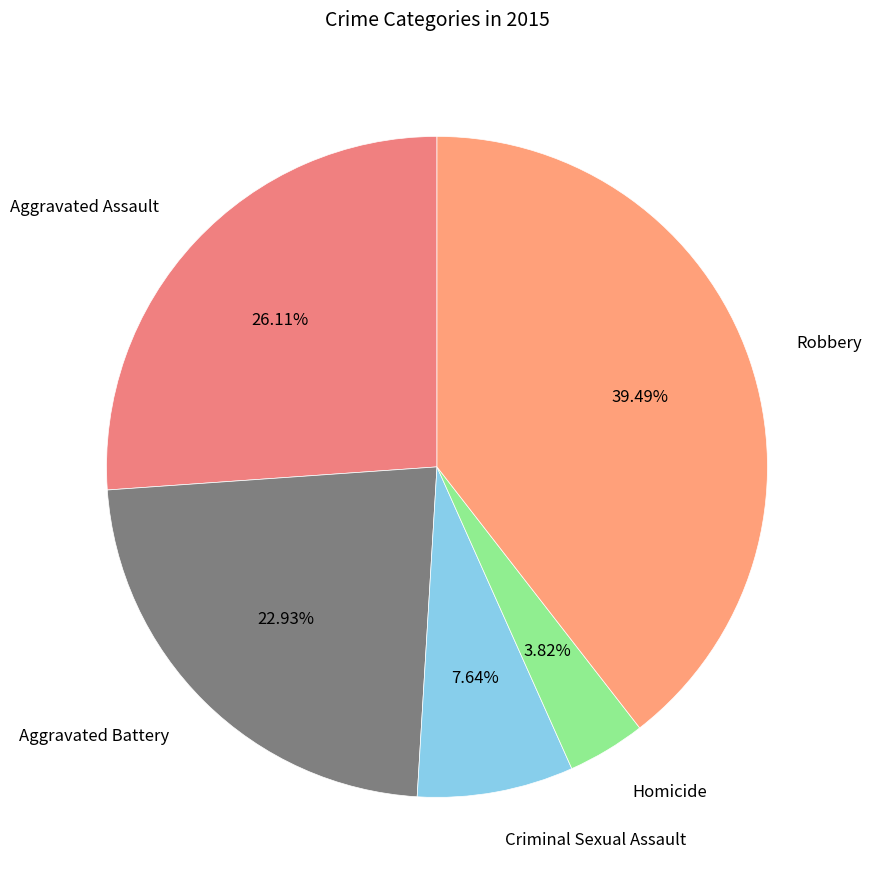

Count the number of slices in the pie.

5